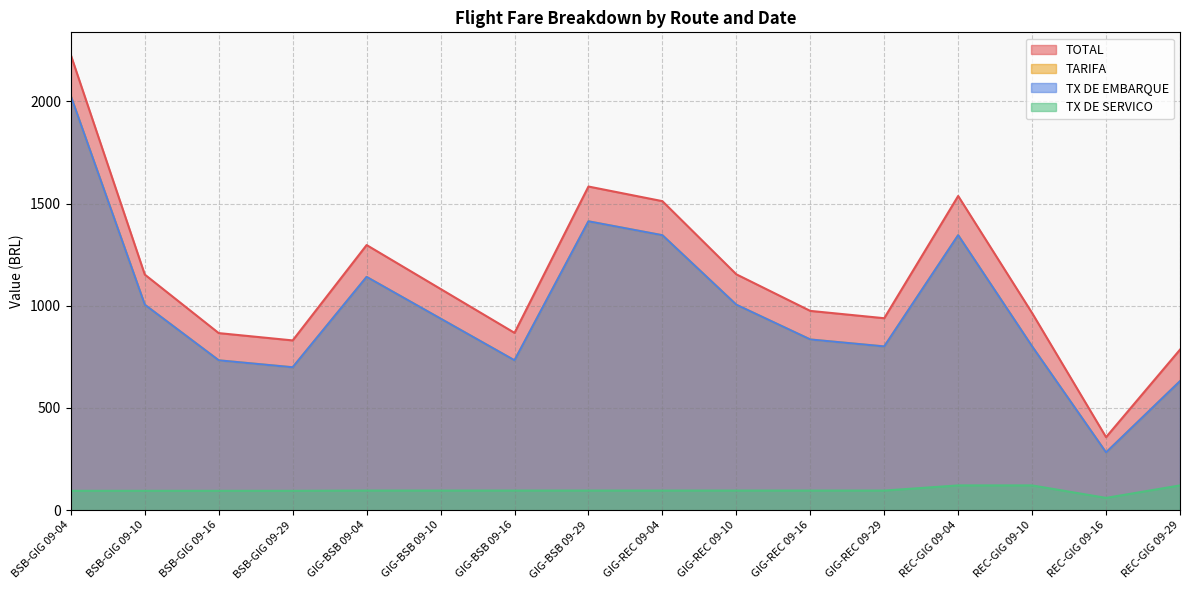

Which category has the lowest value across all series?

REC-GIG 09-16